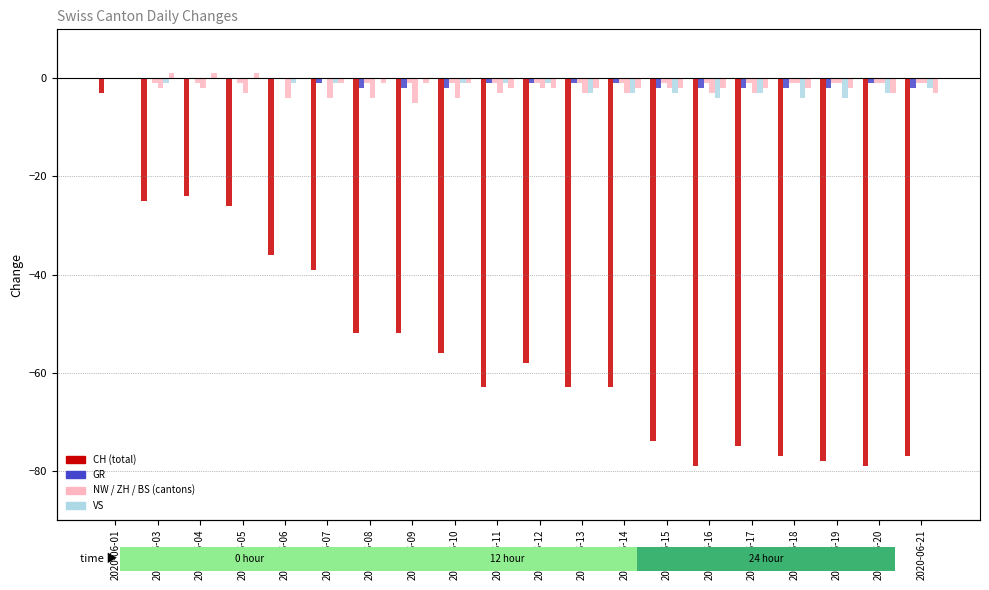

What is the average value of the NW series?

-1